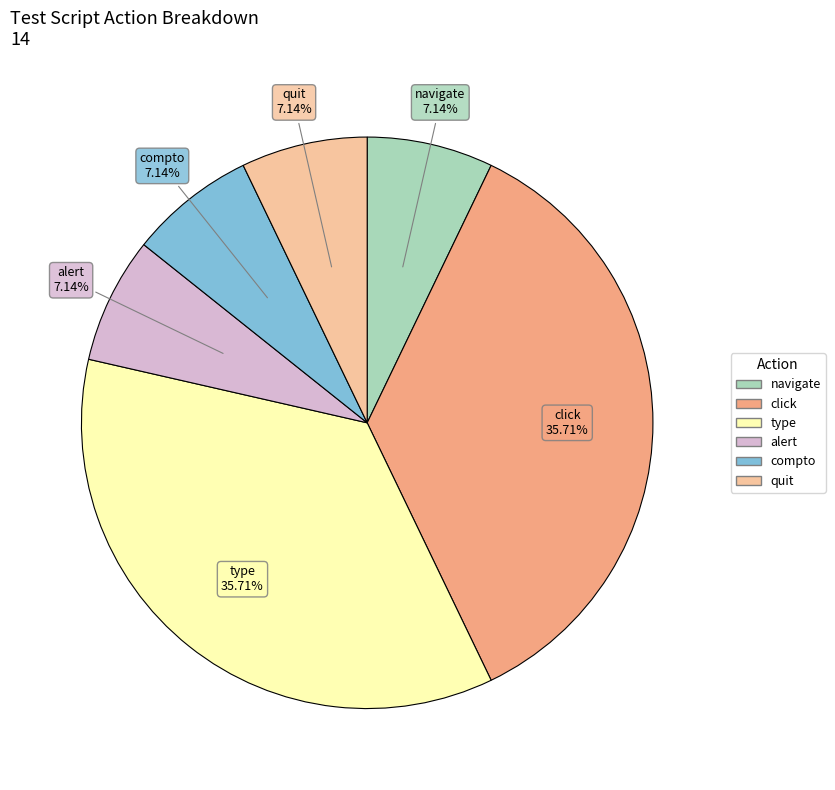

Count the number of slices in the pie.

6